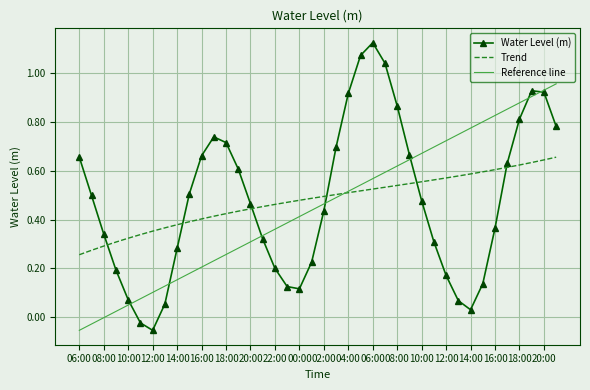

True or false: Water Level (m) and Reference line intersect in this chart.

True